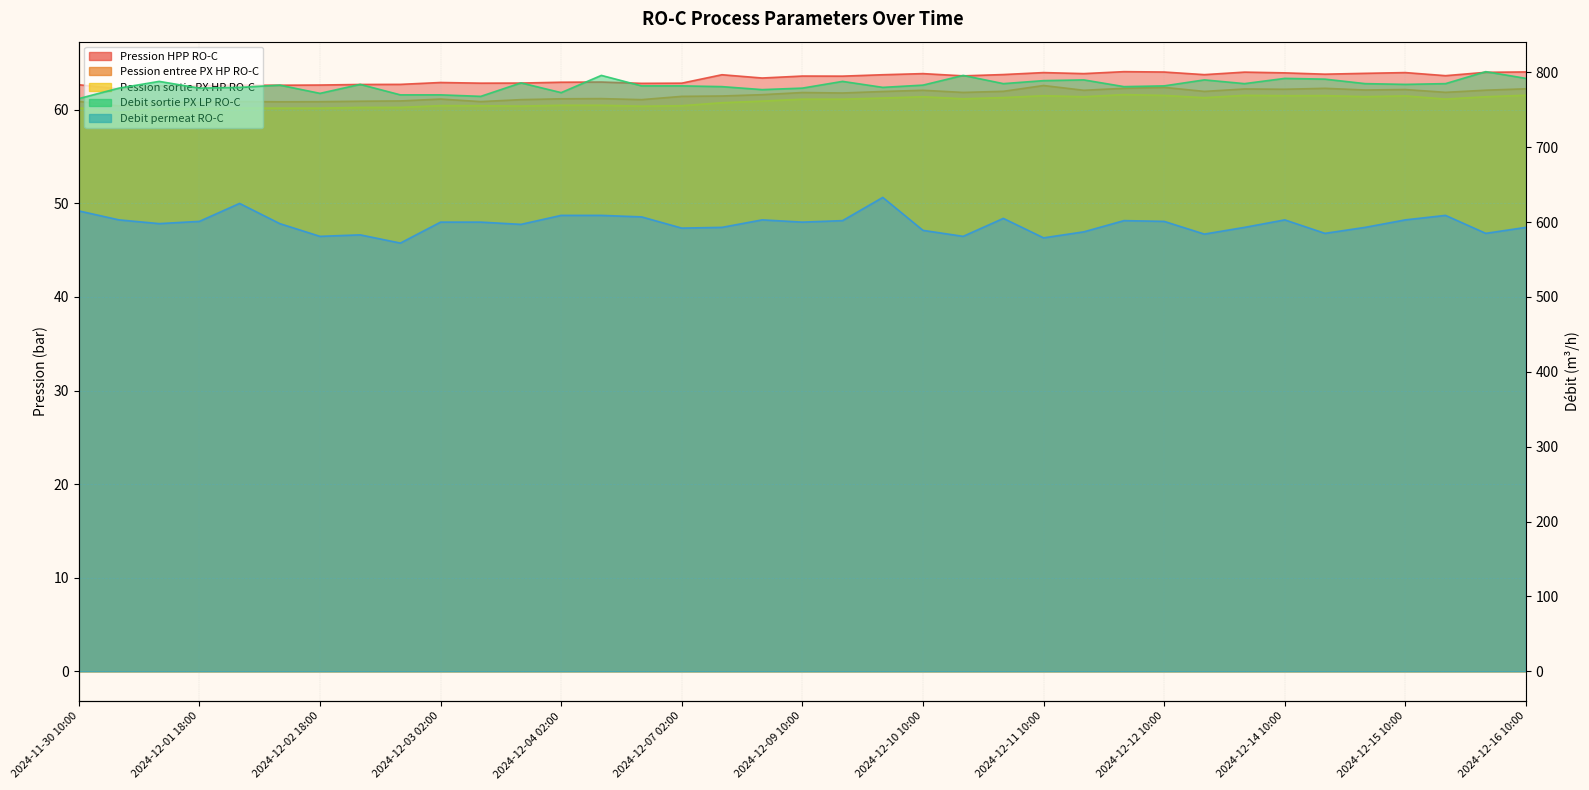

The Debit permeat RO-C series shows 603.0 at 2024-12-14 10:00. True or false?

True